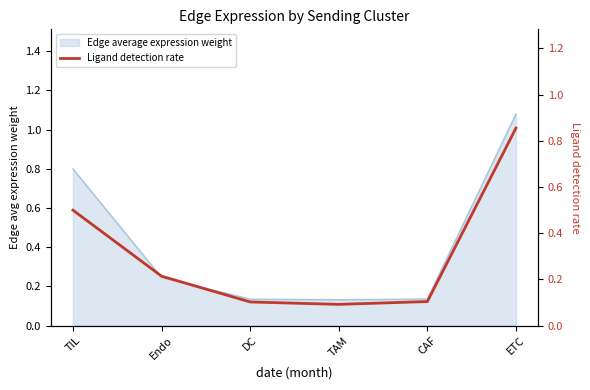

What is the difference between the maximum and second lowest values?

0.8